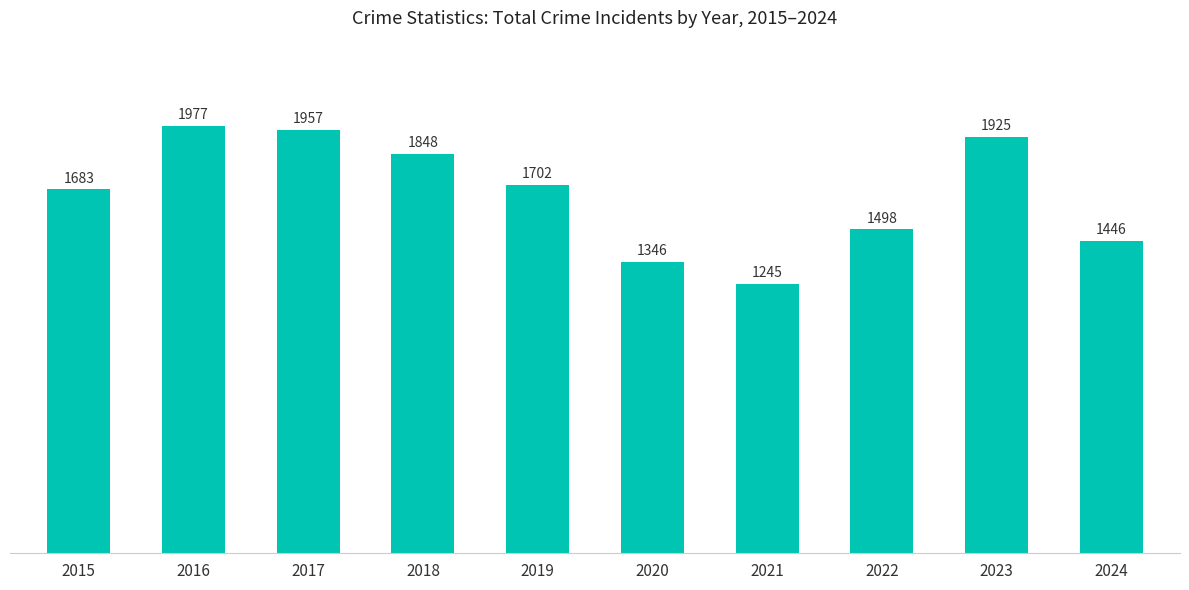

What is the value of the 6th bar from the left?

1346